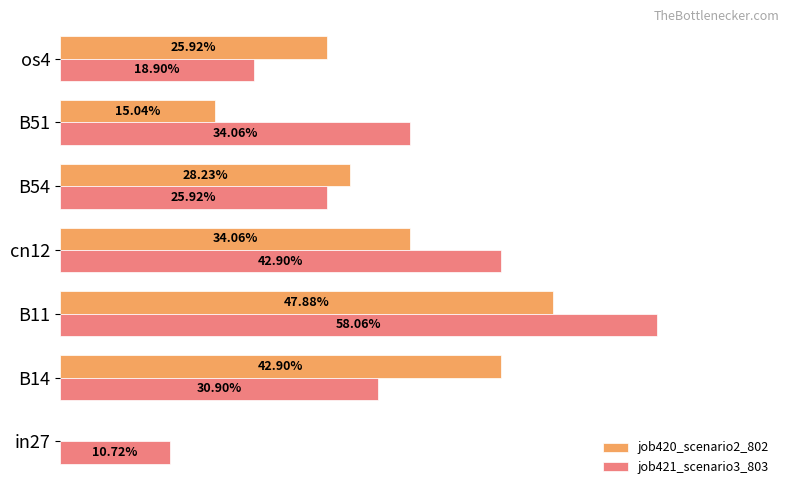

What are all the series names shown in the legend?

job420_scenario2_802, job421_scenario3_803